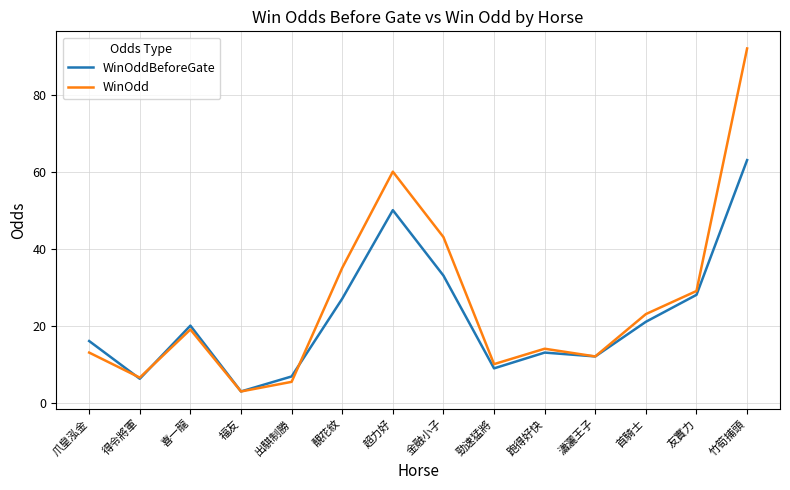

At which category does WinOddBeforeGate reach its first local valley?

得令將軍